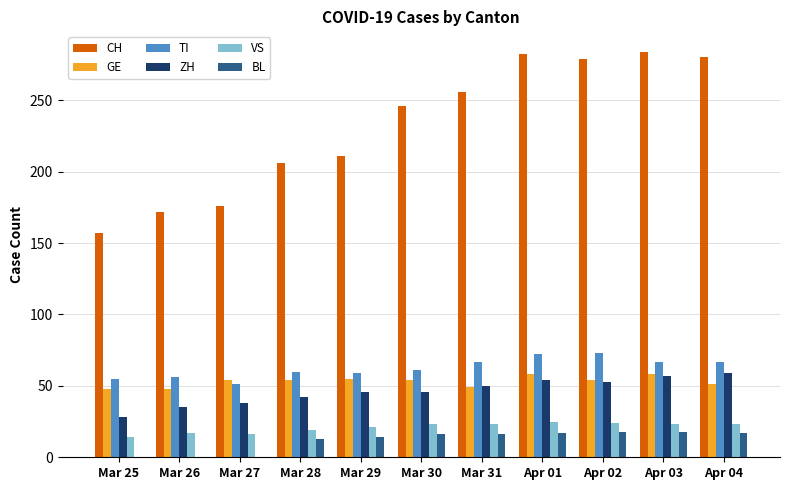

Is the value of CH at Mar 25 greater than the value of ZH at Mar 29?

Yes